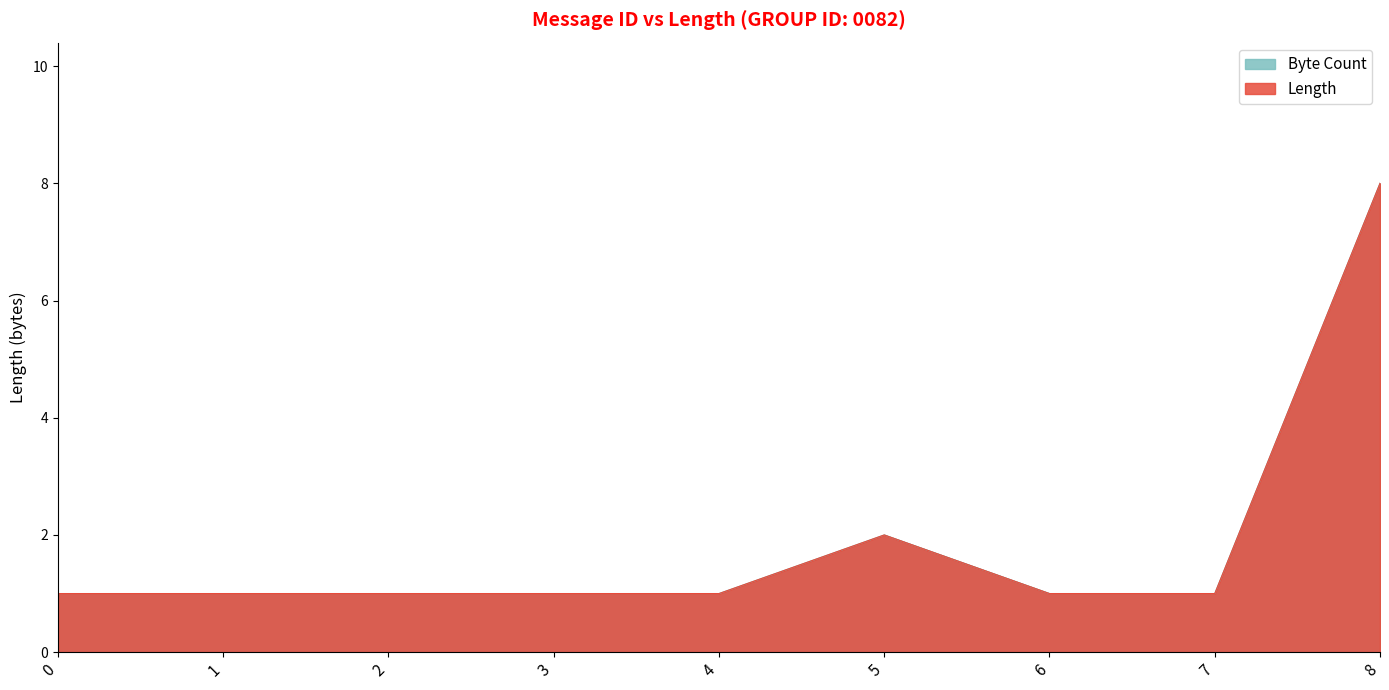

True or false: Length has more than 1 interior local peaks.

False